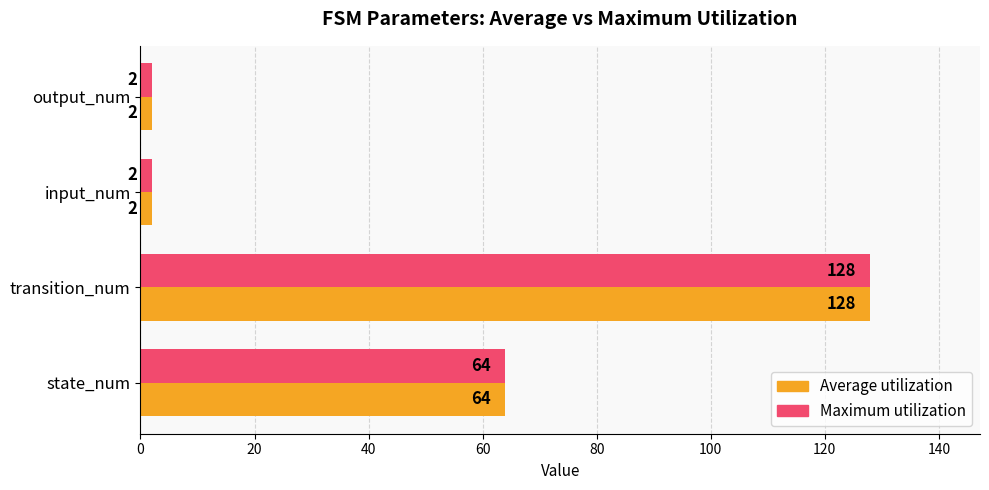

What is the difference between the maximum and minimum values in the Average utilization series?

126